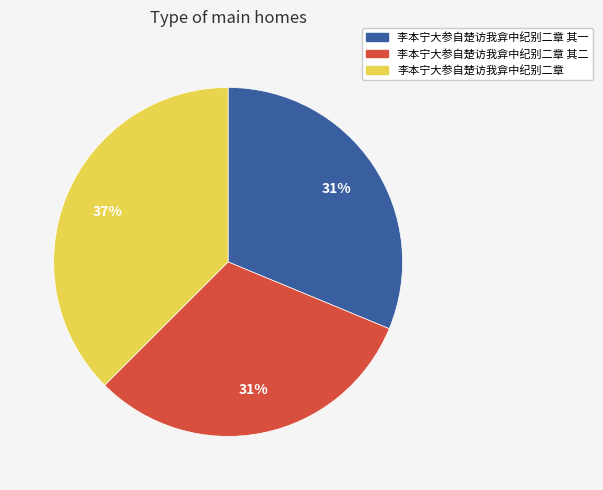

Does 李本宁大参自楚访我弇中纪别二章 其一 account for over 50% of the chart?

No